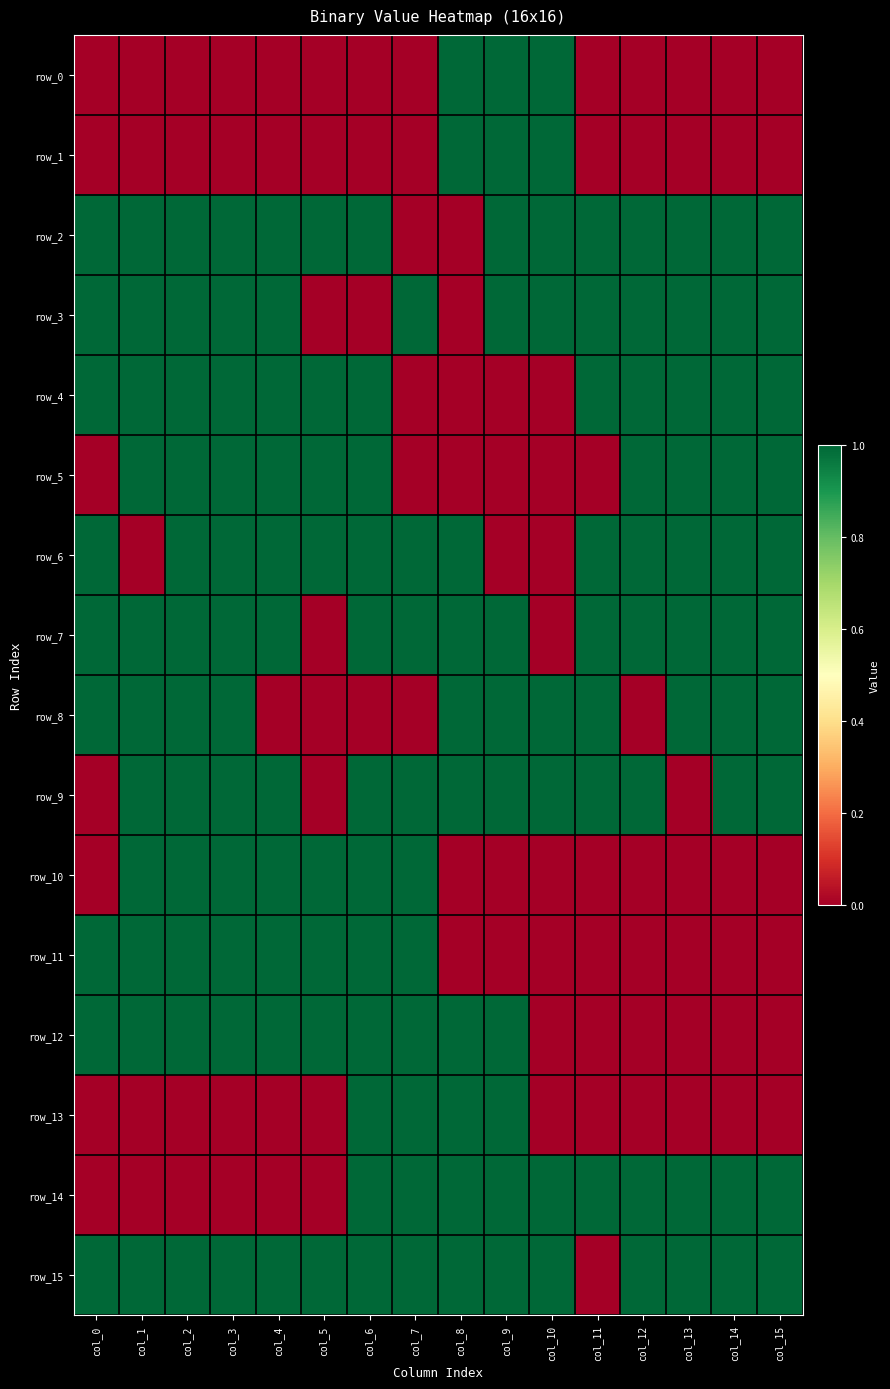

Count the row_10 values in the range 0 to 1.

16